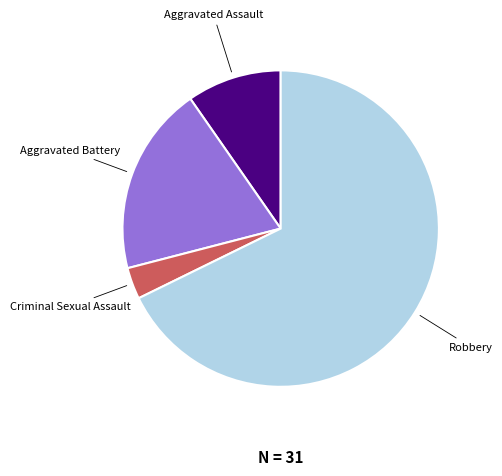

Count the number of slices in the pie.

4